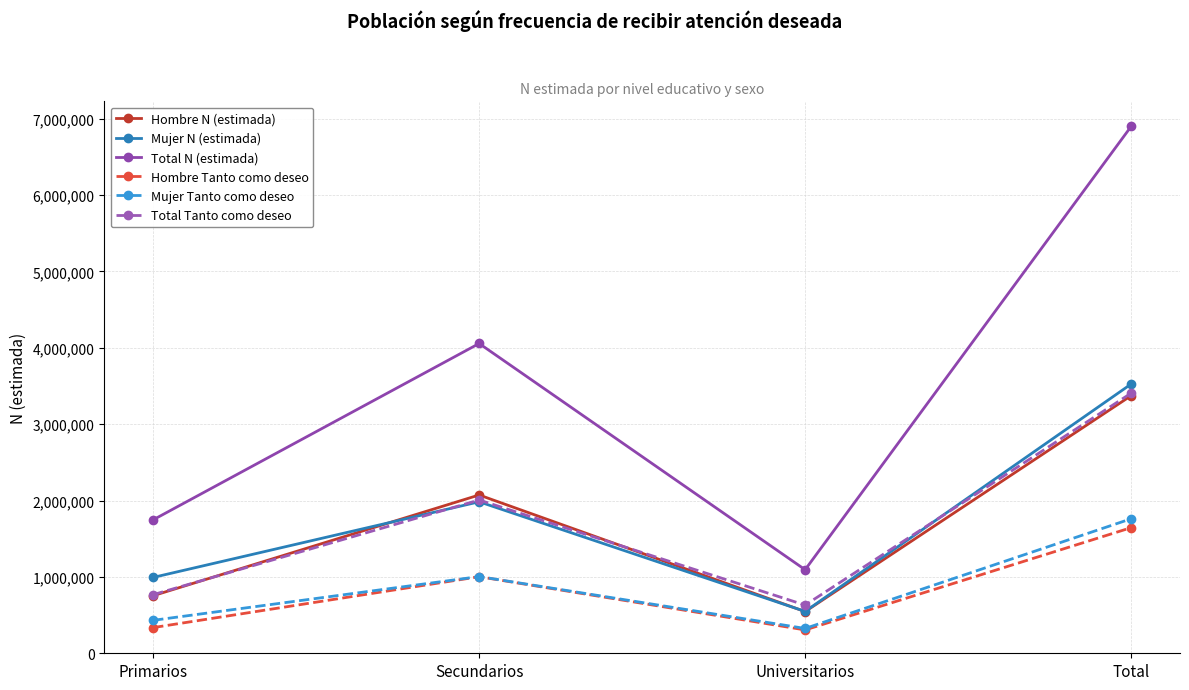

How many lines are shown in the chart?

6